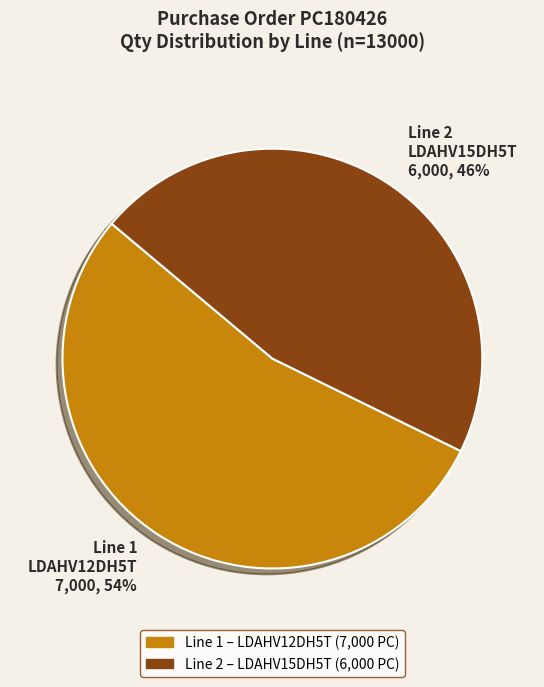

Is the sum of Line 1 LDAHV12DH5T 7,000, 54% and Line 2 LDAHV15DH5T 6,000, 46% greater than half?

Yes